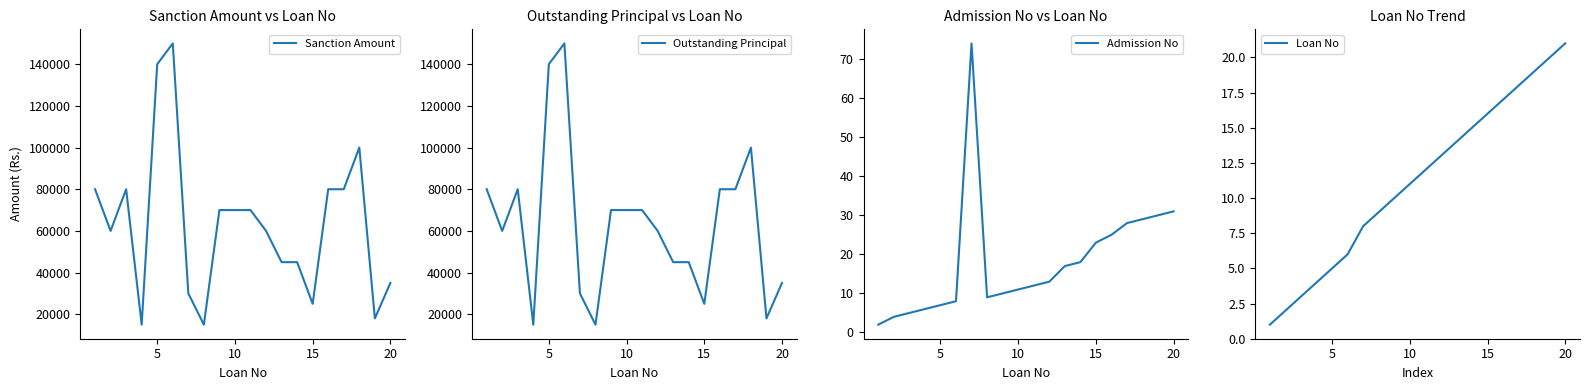

How many series are shown in this chart?

4